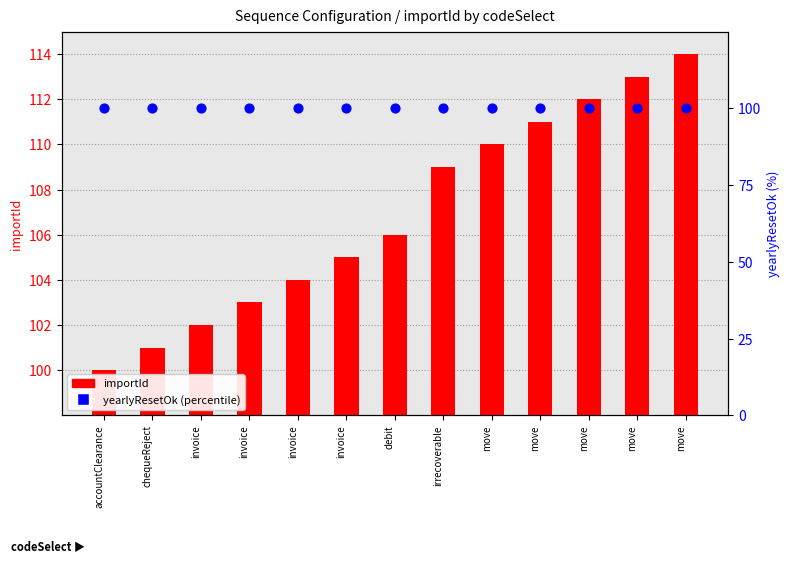

At how many categories does at least one series exceed 102?

10